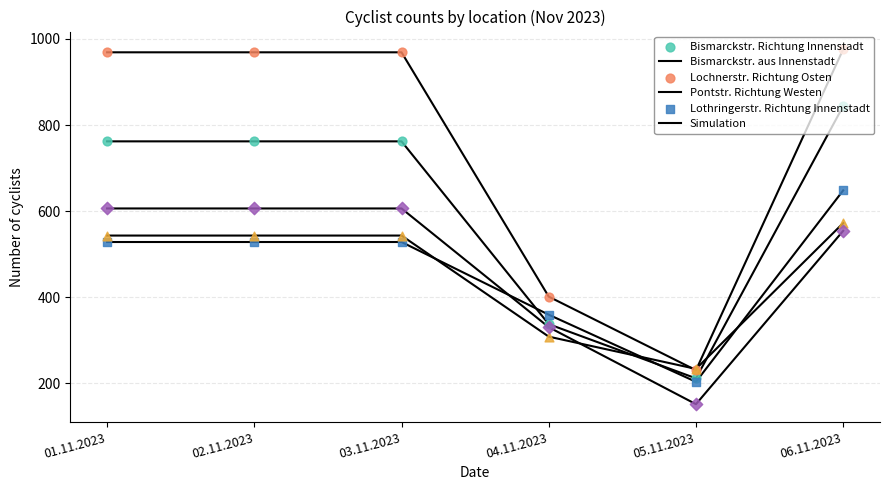

What is the total value across all series at 05.11.2023?

1028